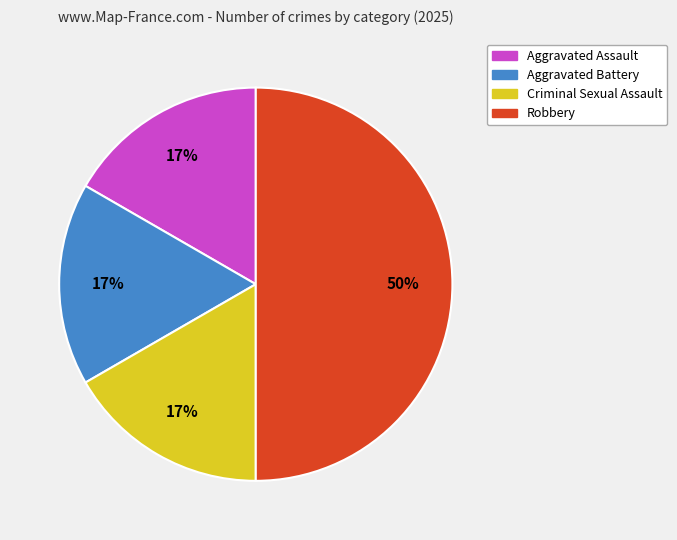

To the nearest percent, what portion does Robbery represent?

50%